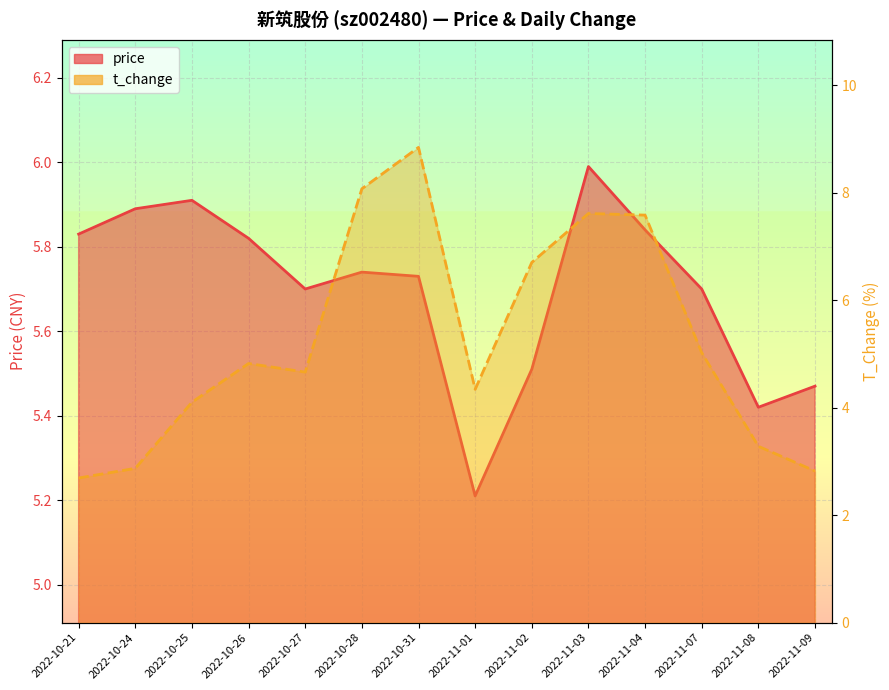

How many interior local peaks does the t_change series have?

3